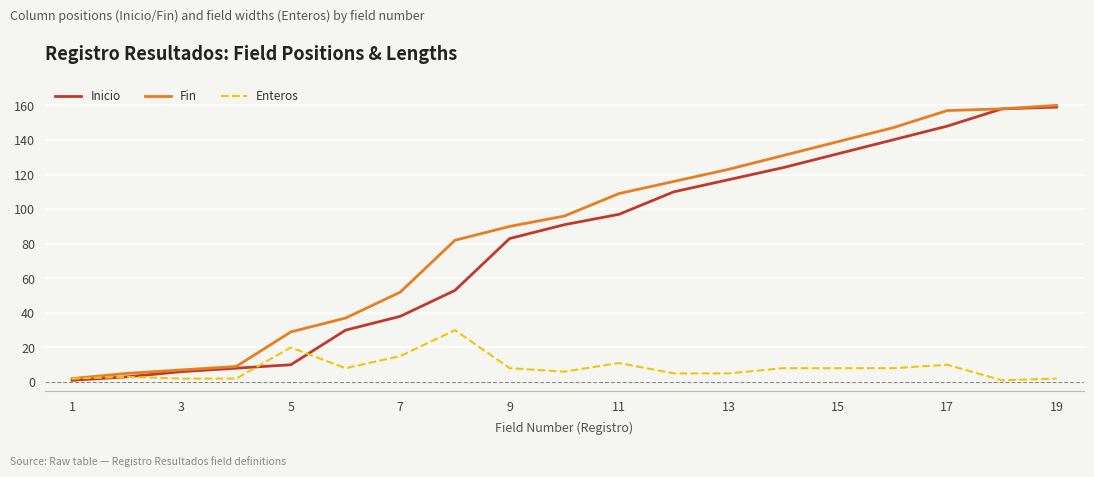

Which series has the largest total across all categories?

Fin